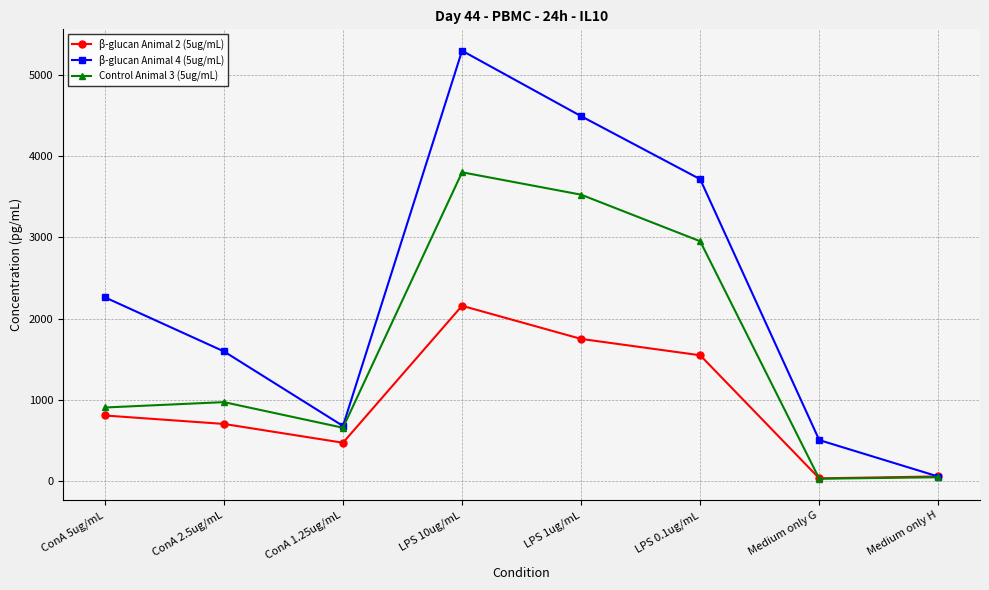

Which series has the largest total across all categories?

β-glucan Animal 4 (5ug/mL)